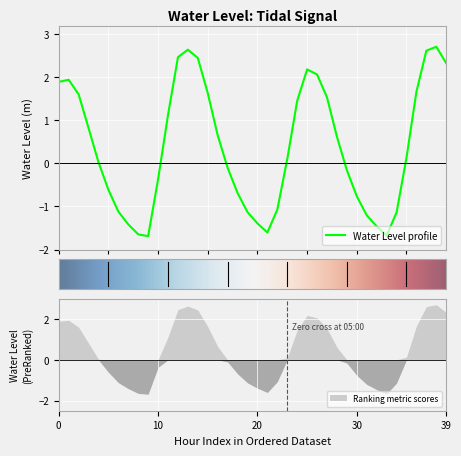

What is the value of the 17th point from the left?

0.7